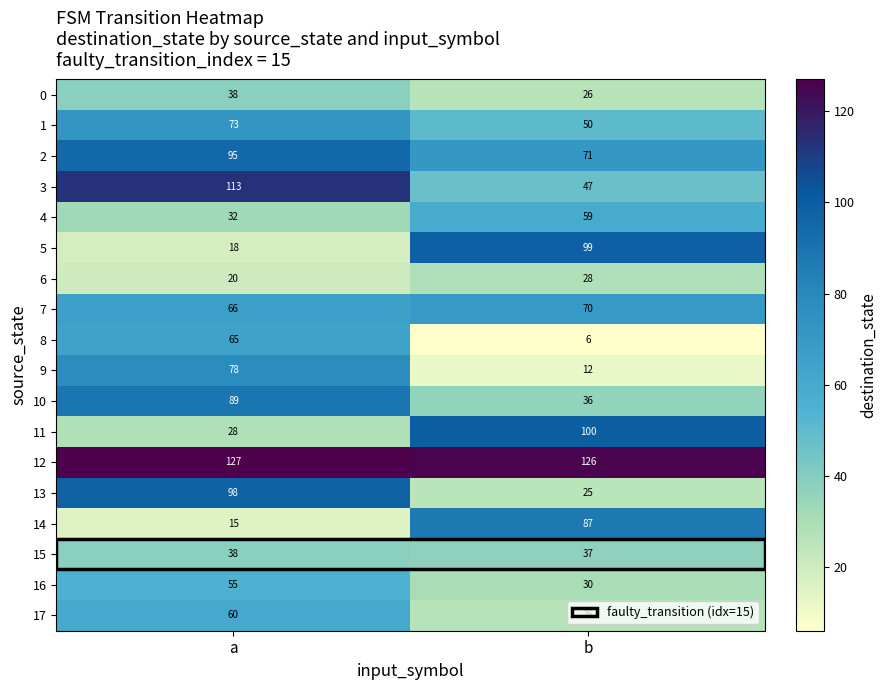

What is the difference between the 0 values at b and a?

12